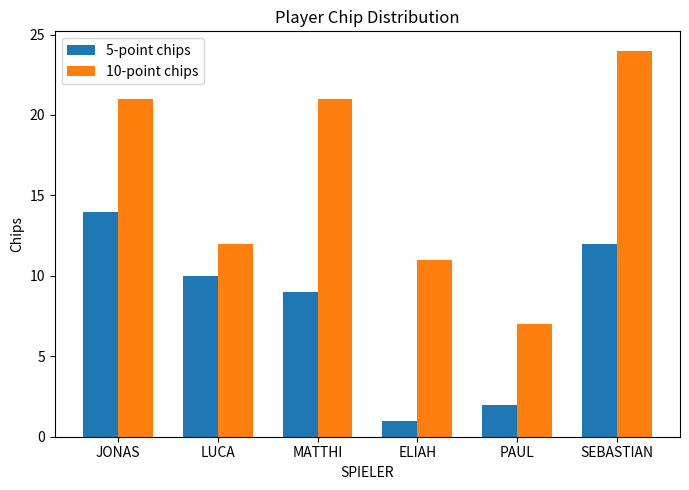

Does the chart contain stacked bars?

No